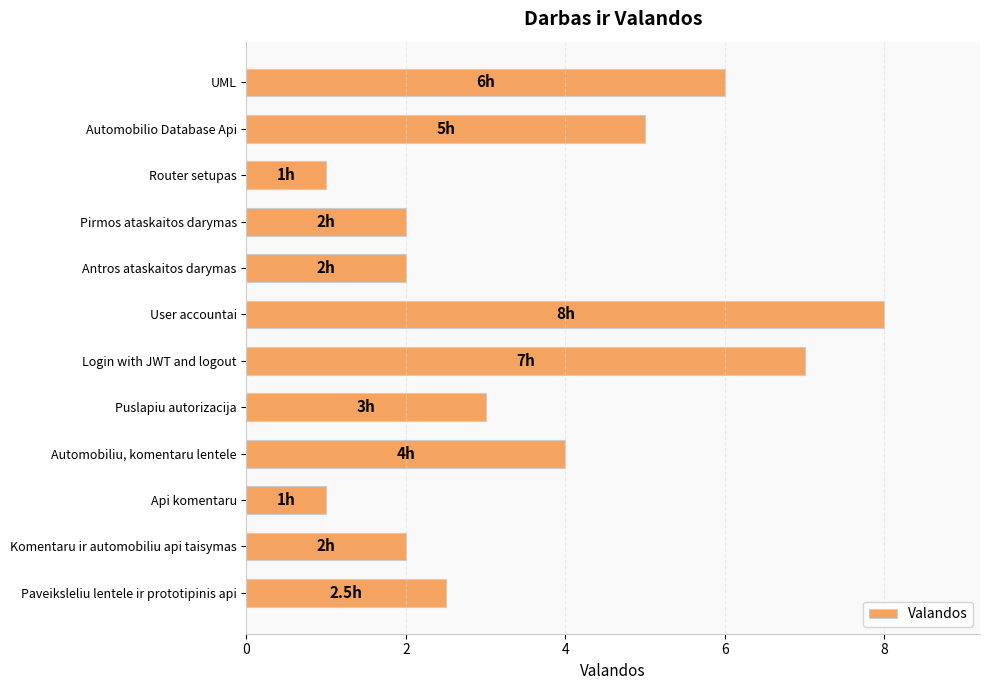

What is the greatest value displayed?

8.0